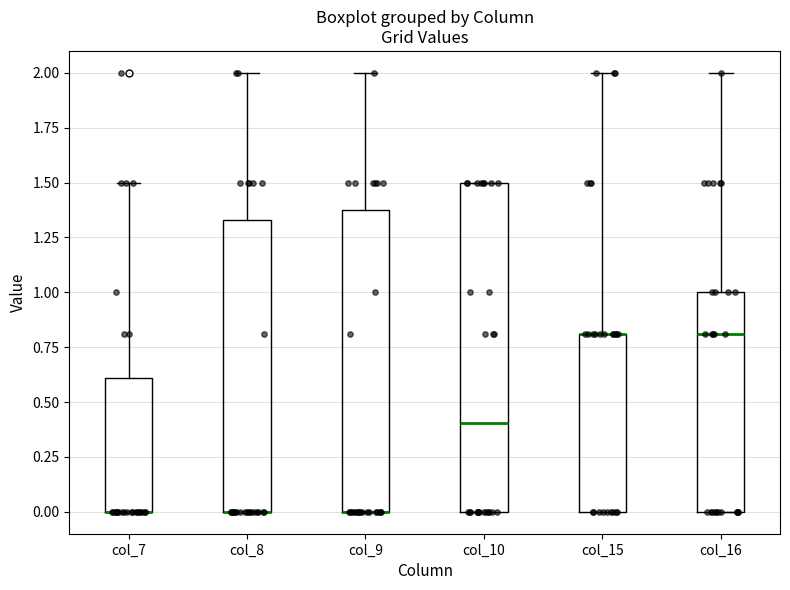

Reading left to right, read every box against the y-axis: the position of its median line, the range the box covers, and the ends of its whiskers. The values are not printed on the chart, so give them approximately, as read against the axis.

col_7: median 0.00 (drawn on the box's lower edge), box 0.00 to 0.60, whiskers 0.00 to 1.50
col_8: median 0.00 (drawn on the box's lower edge), box 0.00 to 1.35, whiskers 0.00 to 2.00
col_9: median 0.00 (drawn on the box's lower edge), box 0.00 to 1.40, whiskers 0.00 to 2.00
col_10: median 0.40, box 0.00 to 1.50, whiskers 0.00 to 1.50
col_15: median 0.80 (drawn on the box's upper edge), box 0.00 to 0.80, whiskers 0.00 to 2.00
col_16: median 0.80, box 0.00 to 1.00, whiskers 0.00 to 2.00